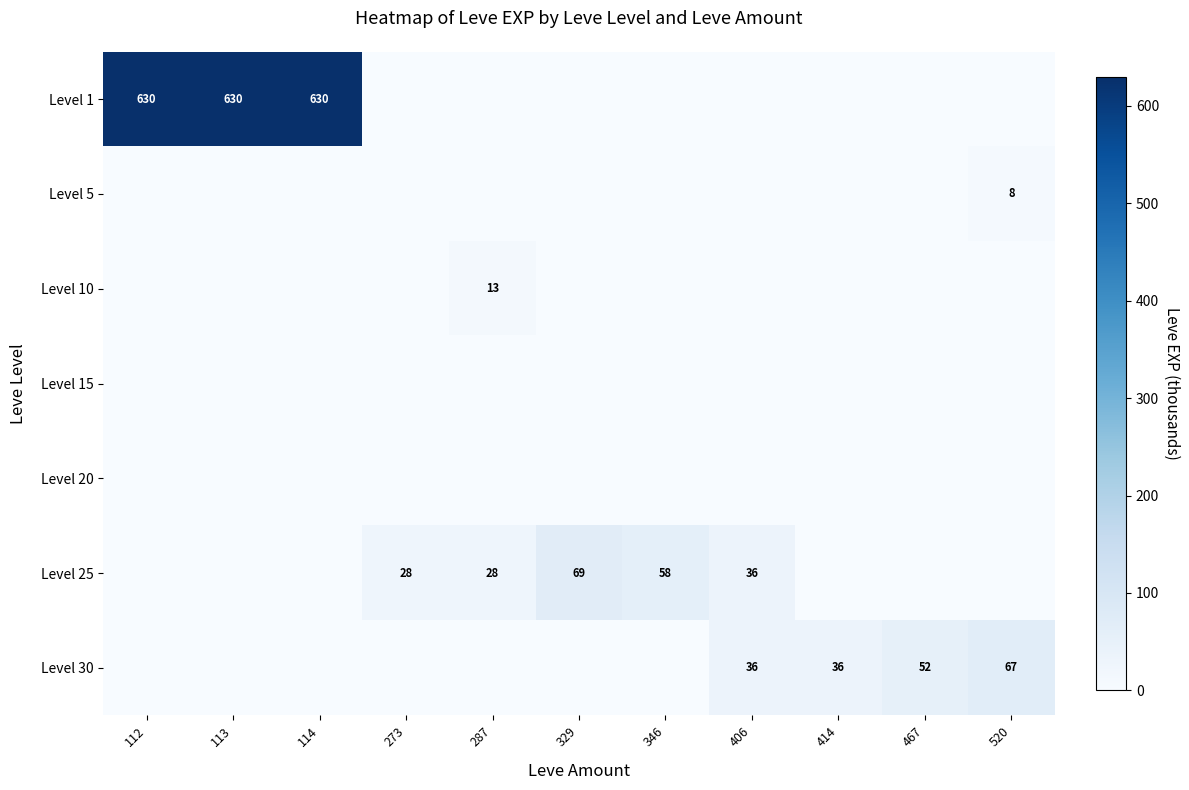

Count the number of data series in this chart.

7